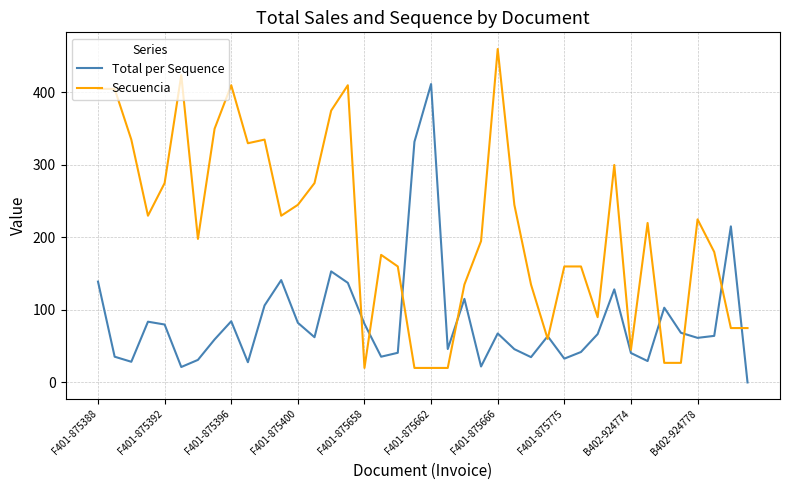

Which series has the largest range (max minus min)?

Secuencia